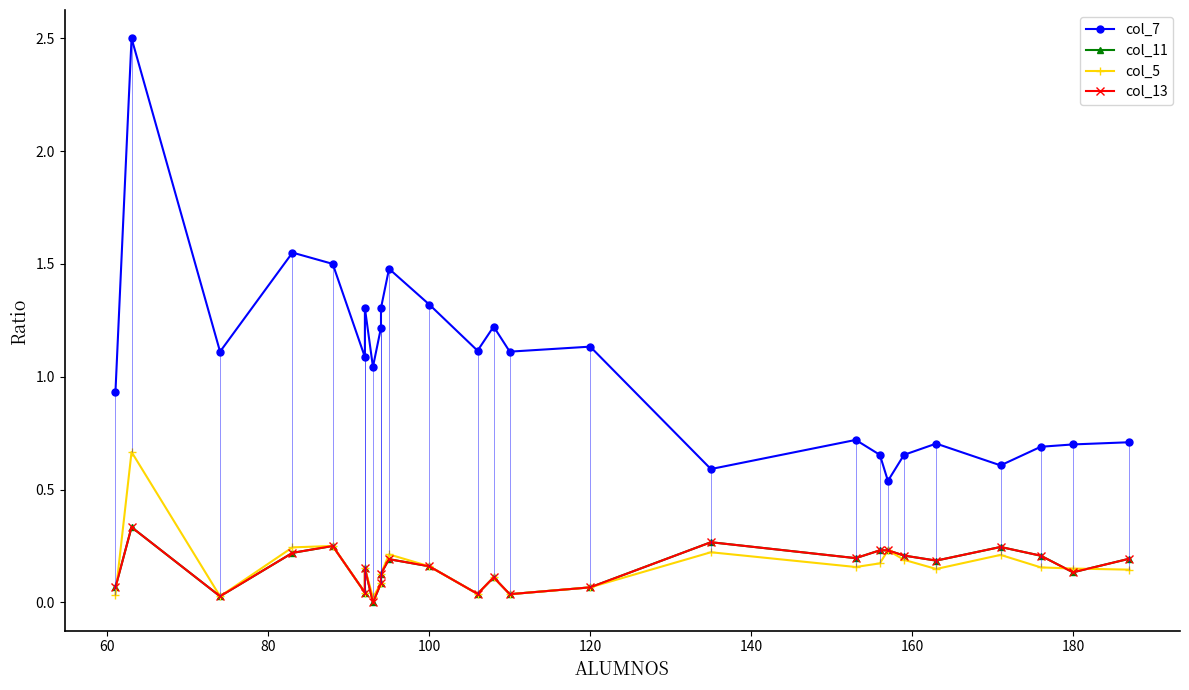

What is the value of the col_11 point at the 24th from the left?

0.2